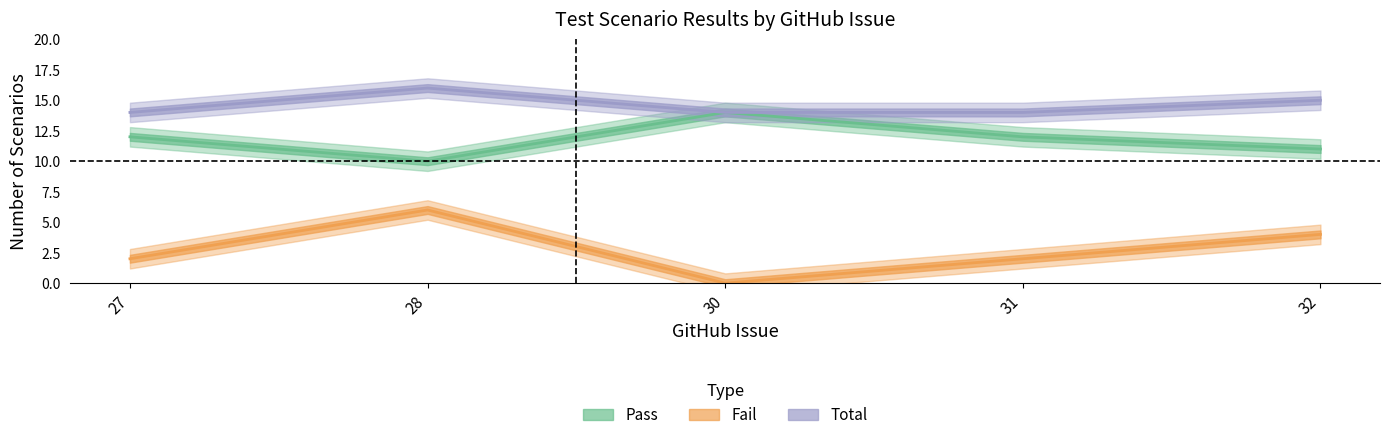

Reading left to right, transcribe all the data shown in this chart.

Pass: 12	10	14	12	11
Fail: 2	6	0	2	4
Total: 14	16	14	14	15